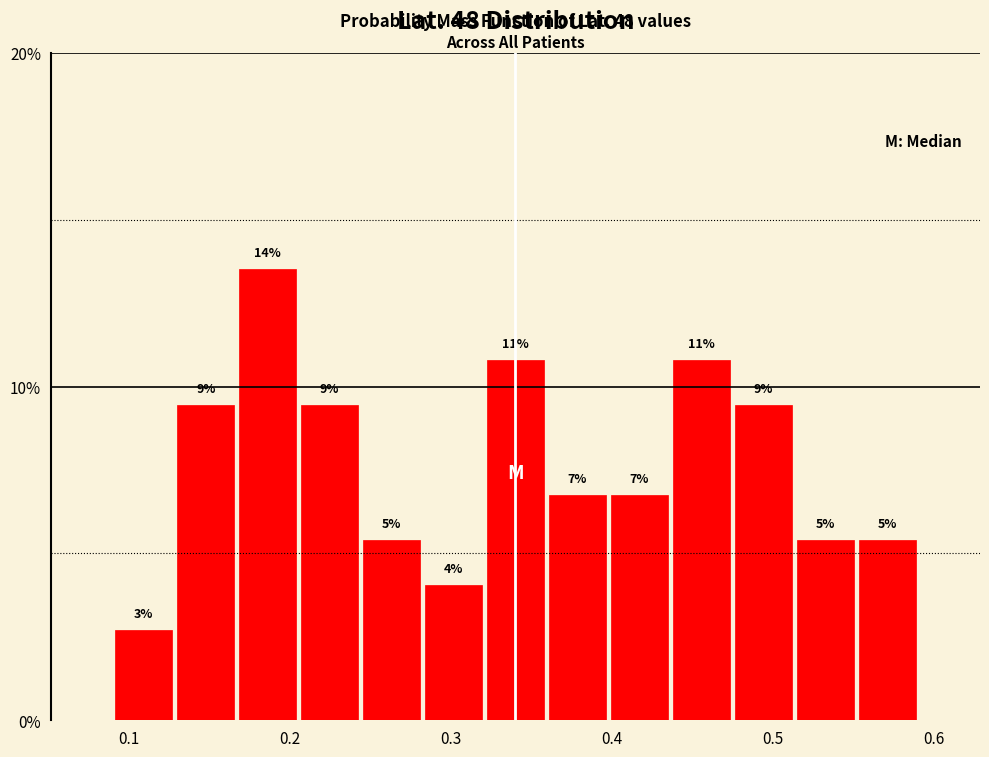

Read against the x-axis, roughly where is the centre of the tallest bar?

0.19